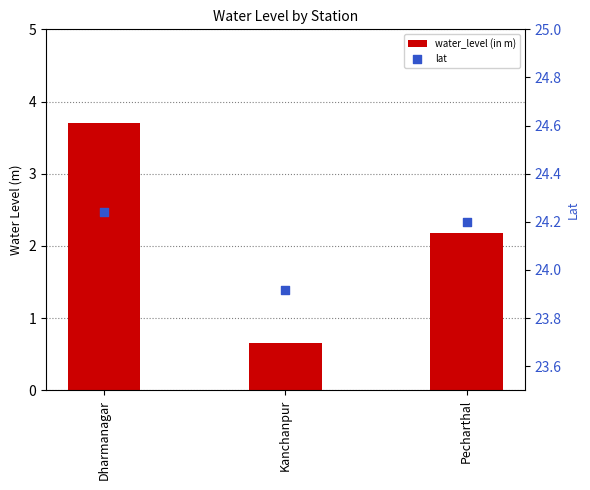

What are all the series names shown in the legend?

water_level (in m), lat